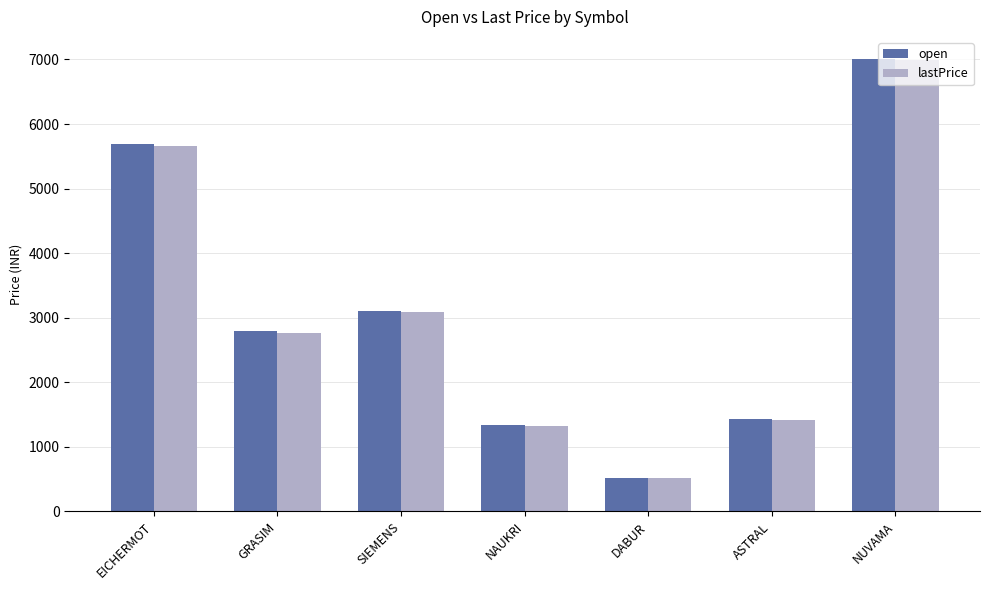

How many bars are there in each group?

2